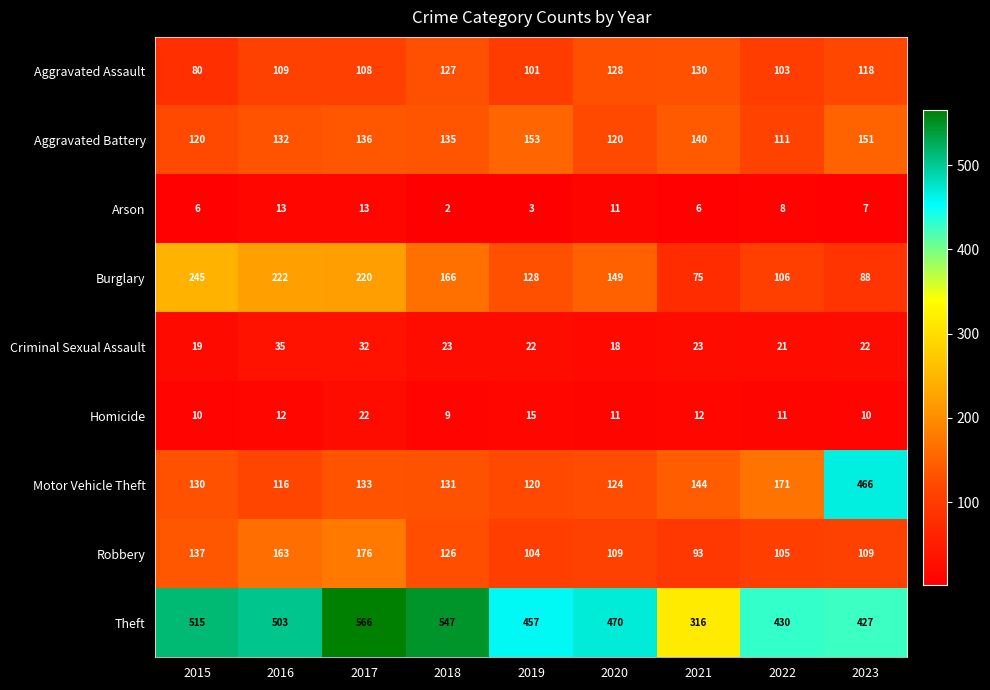

What is the spread (max minus min) of values at 2020?

459